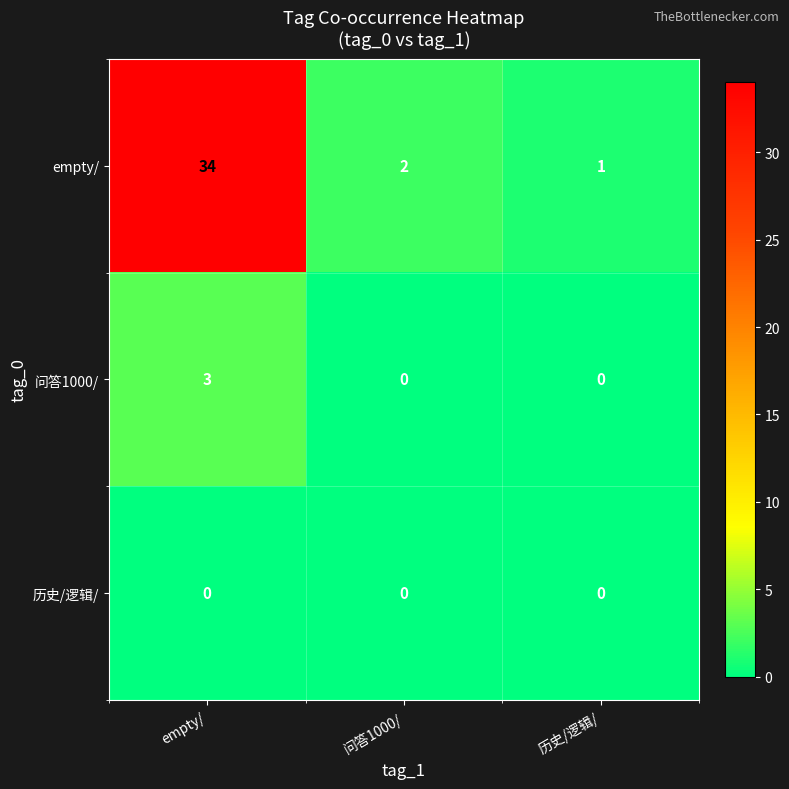

List the series in order of their peak value, lowest first.

历史/逻辑/, 问答1000/, empty/